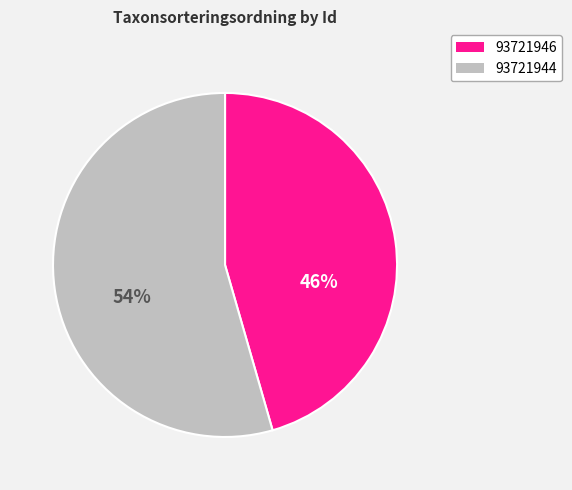

How many segments does this pie chart have?

2